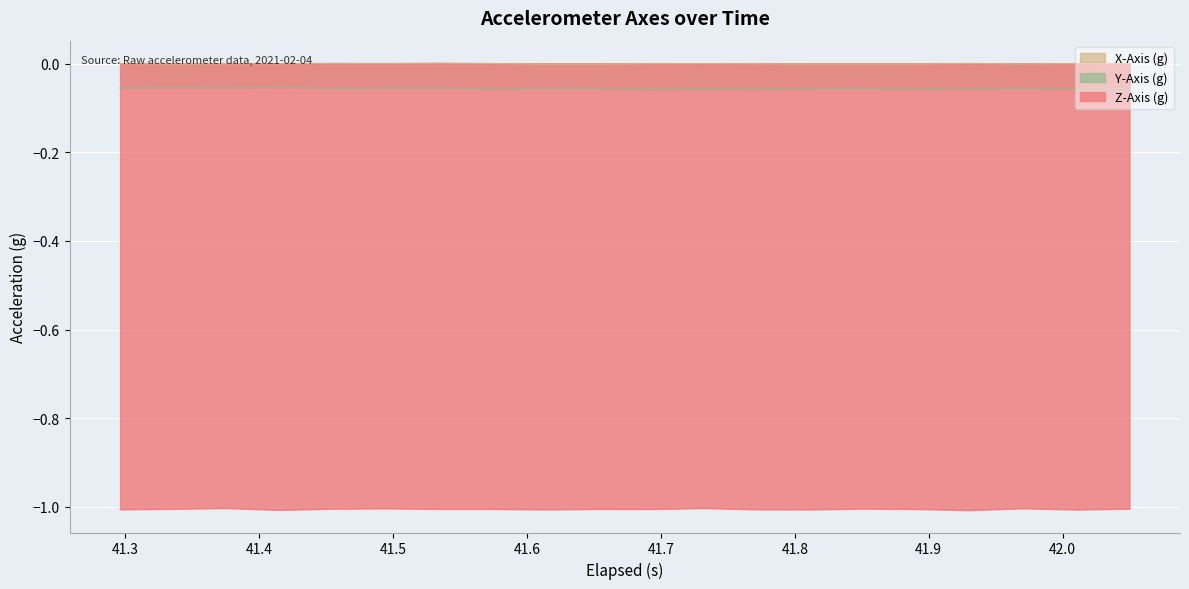

Reading right to left, list all the values displayed in this chart.

X-Axis (g): -0.0	0.0	-0.0	0.0	-0.0	-0.0	-0.0	-0.0	-0.0	-0.0	-0.0	-0.0	0.0	0.0	0.0	0.0	-0.0	-0.0	-0.0	-0.0
Y-Axis (g): -0.1	-0.1	-0.1	-0.1	-0.1	-0.1	-0.1	-0.1	-0.1	-0.1	-0.1	-0.1	-0.1	-0.1	-0.1	-0.1	-0.1	-0.1	-0.1	-0.1
Z-Axis (g): -1.0	-1.0	-1.0	-1.0	-1.0	-1.0	-1.0	-1.0	-1.0	-1.0	-1.0	-1.0	-1.0	-1.0	-1.0	-1.0	-1.0	-1.0	-1.0	-1.0